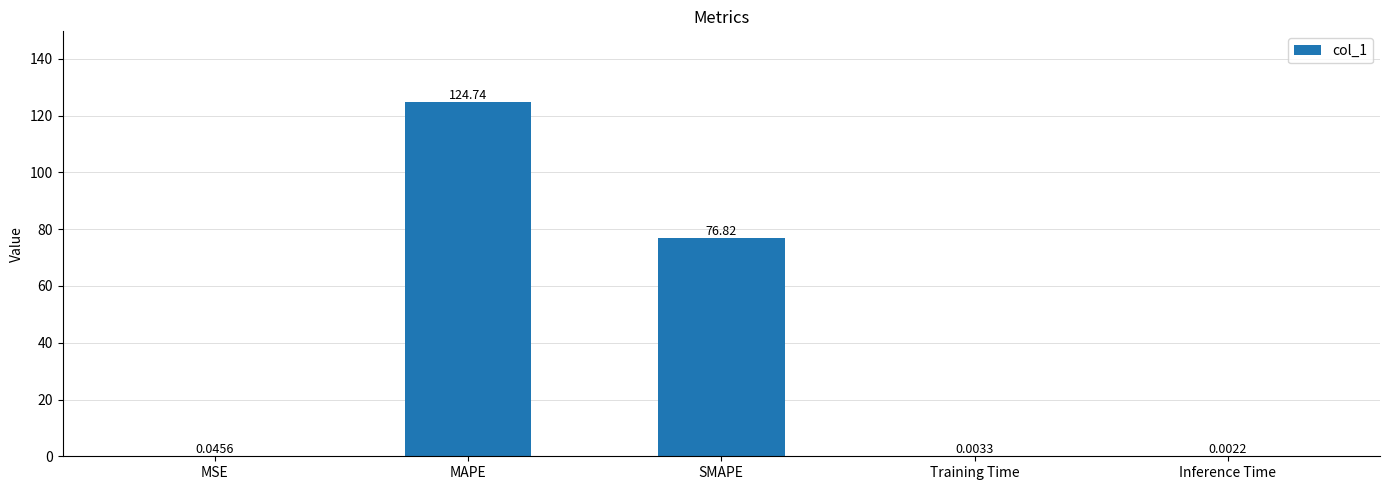

Which label corresponds to the largest value in the chart?

MAPE